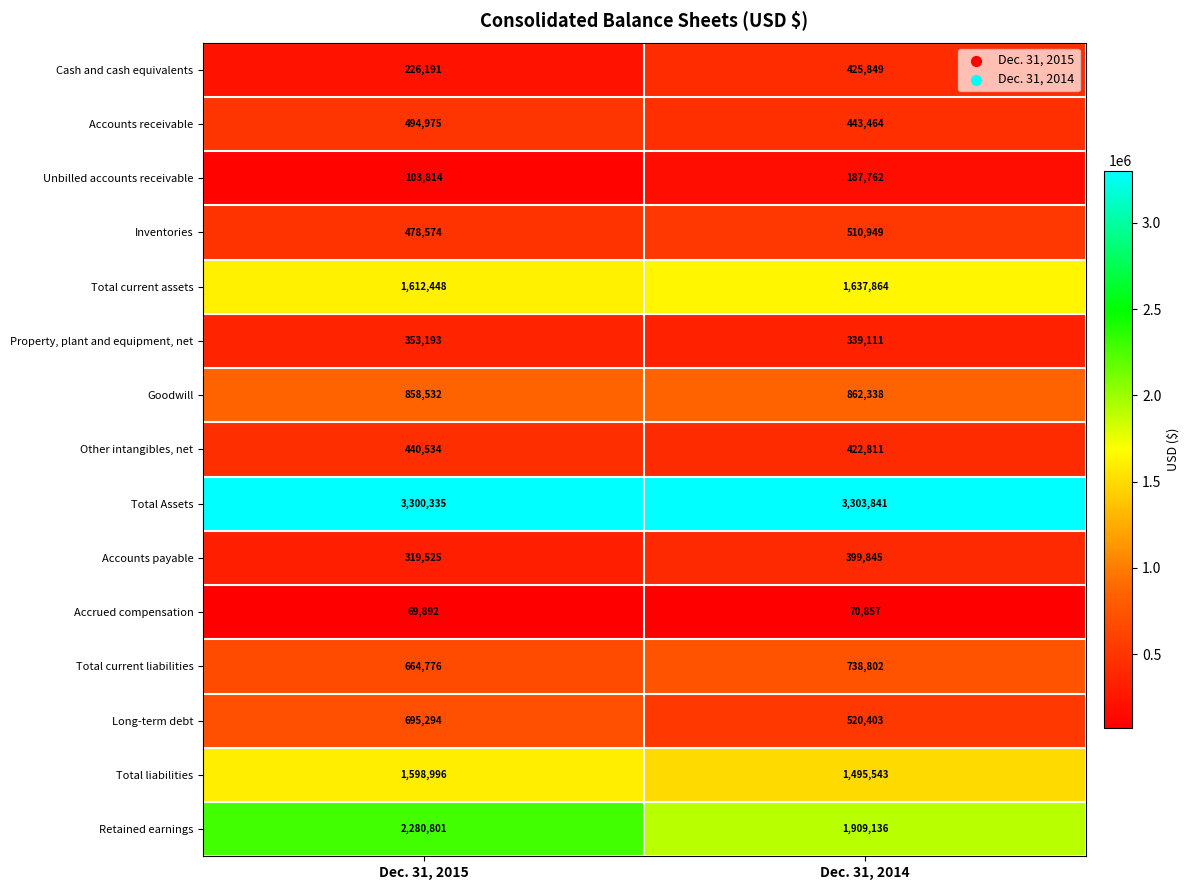

At which category is the sum across all series the highest?

Dec. 31, 2015